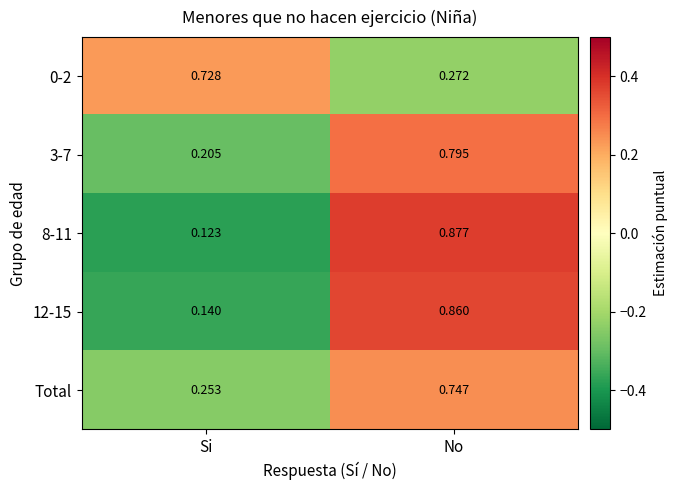

Which series has the largest range (max minus min)?

8-11